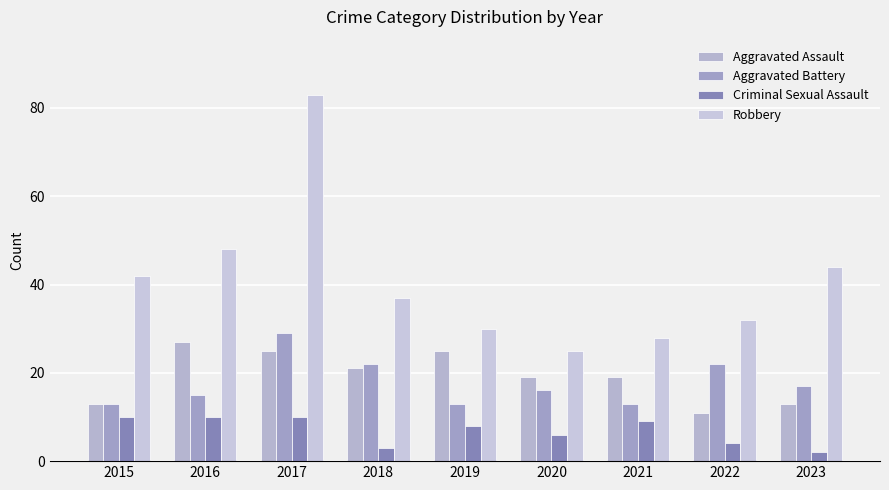

How many series are shown in this chart?

4